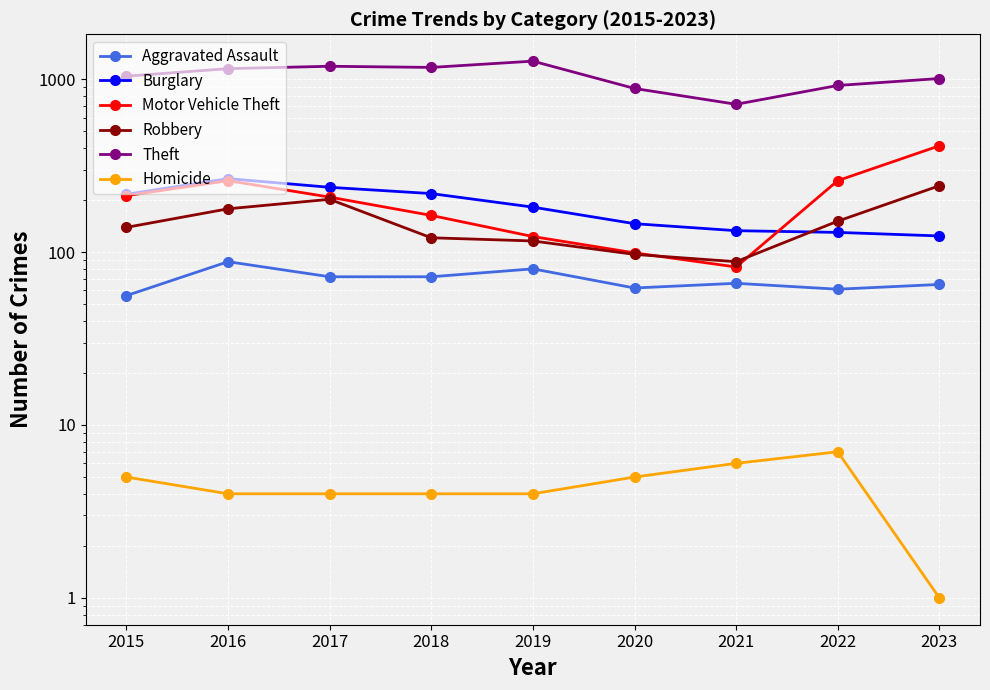

What are all the series names shown in the legend?

Aggravated Assault, Burglary, Motor Vehicle Theft, Robbery, Theft, Homicide